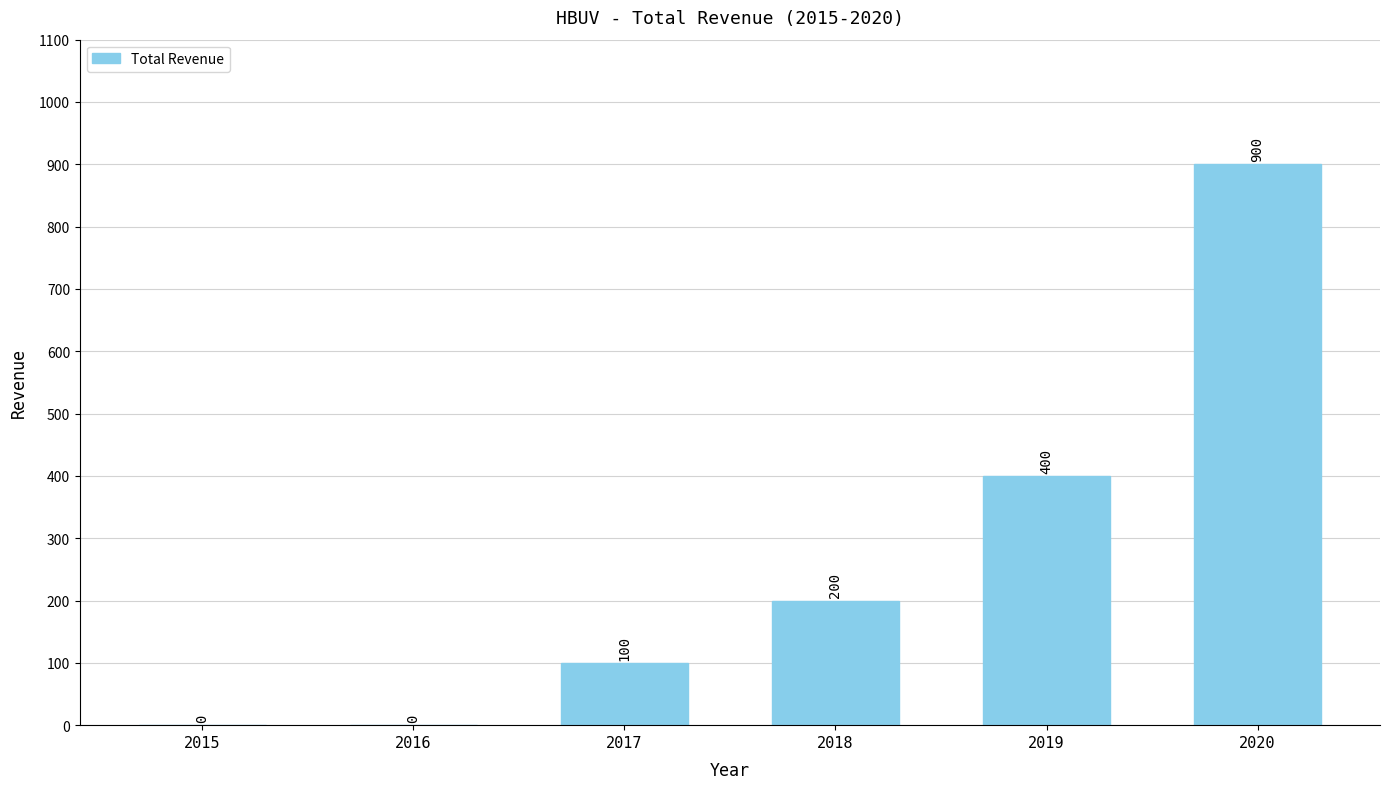

How many positive values are there?

4